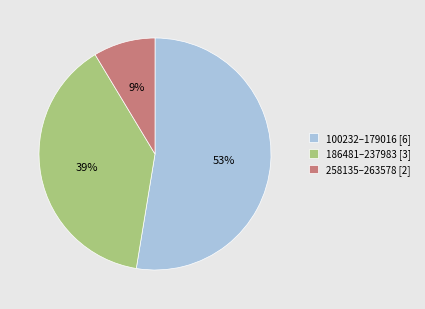

Is it true that 186481–237983 [3] is 30% of the pie?

False